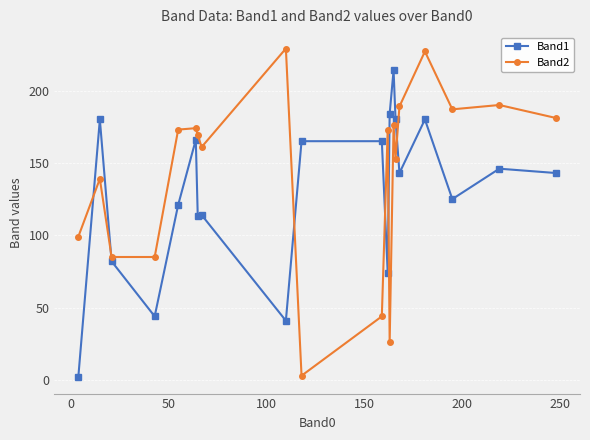

What is the greatest value displayed?

229